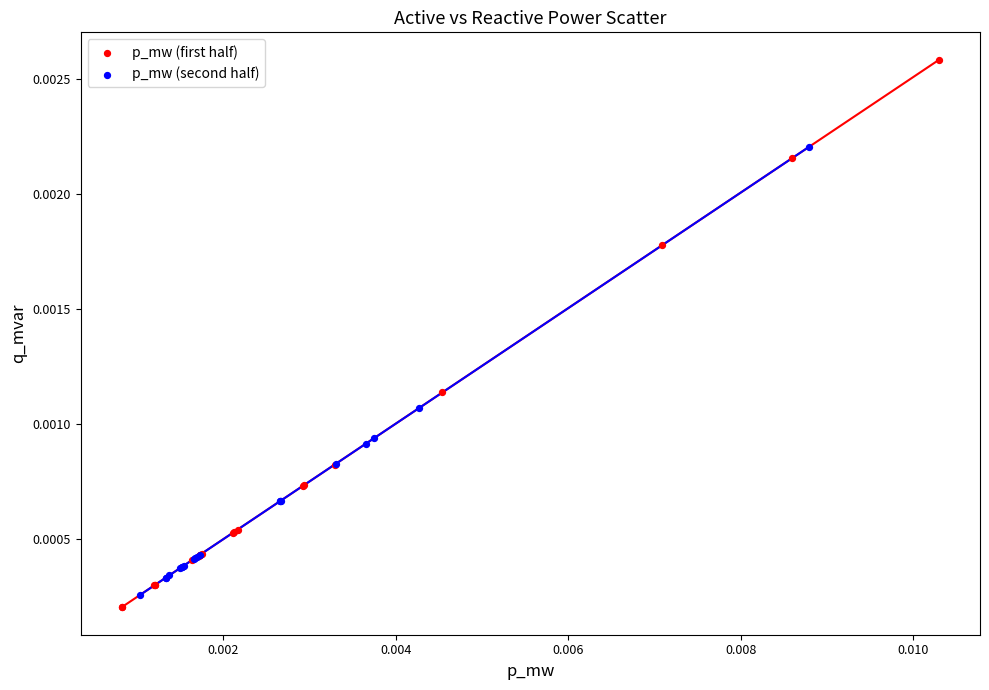

Which series has the largest Y range (max minus min)?

p_mw (first half)